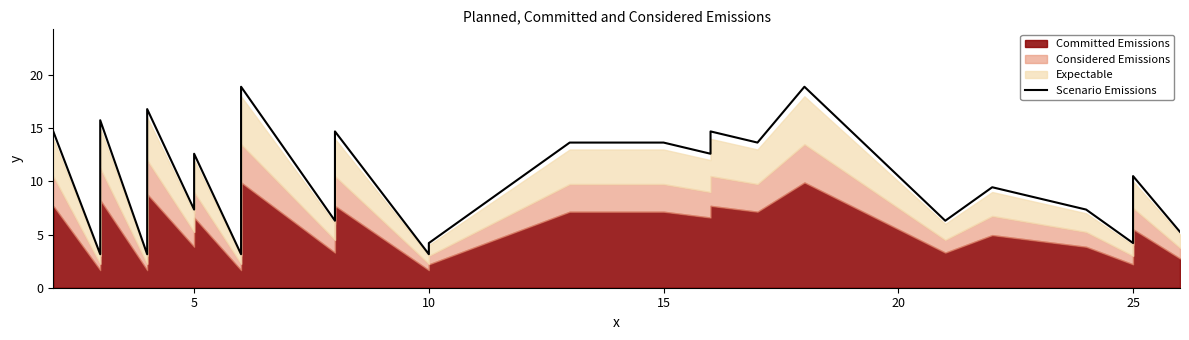

What is the smallest value displayed?

3.2